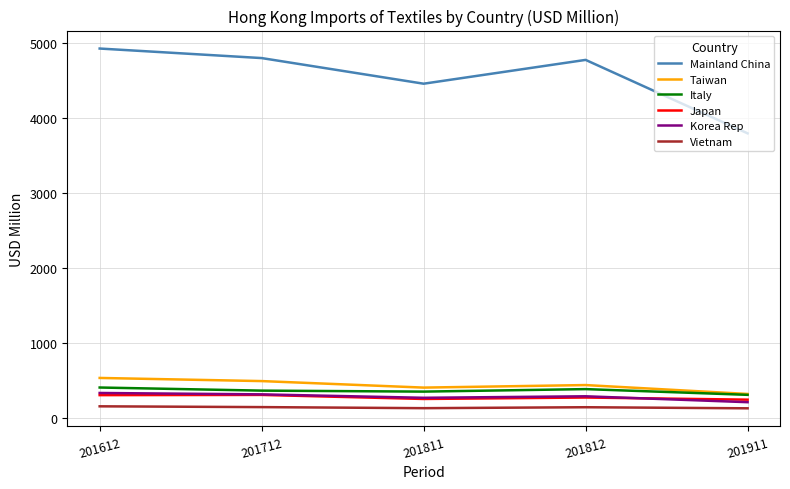

What is the highest value of the Italy series?

403.3